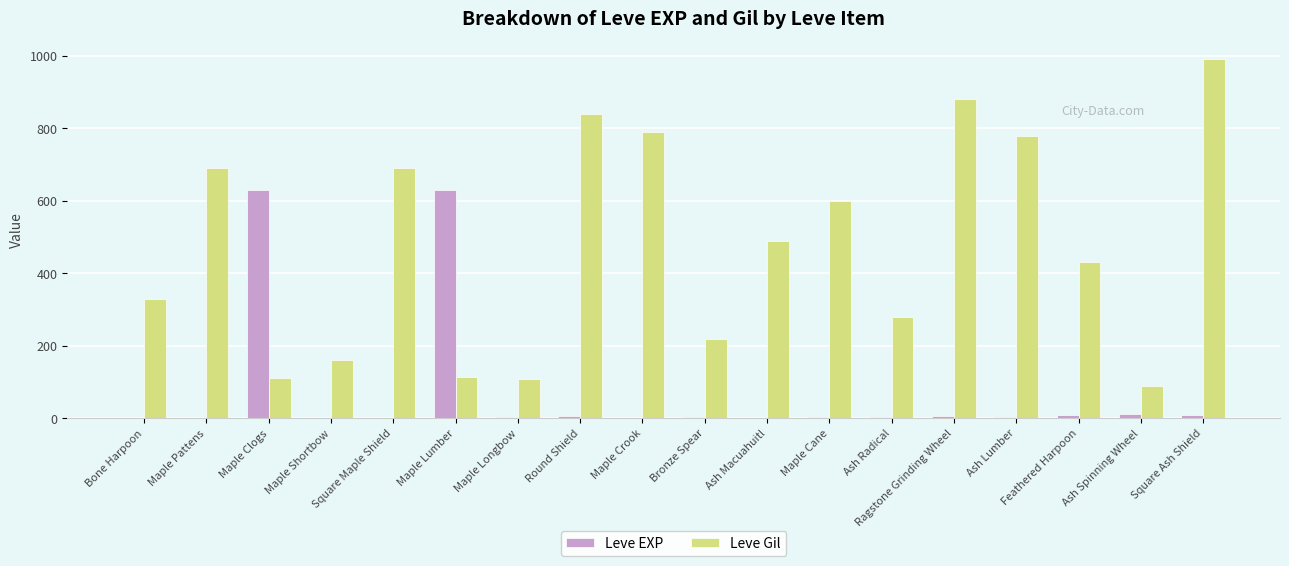

At which category is the sum across all series the highest?

Square Ash Shield